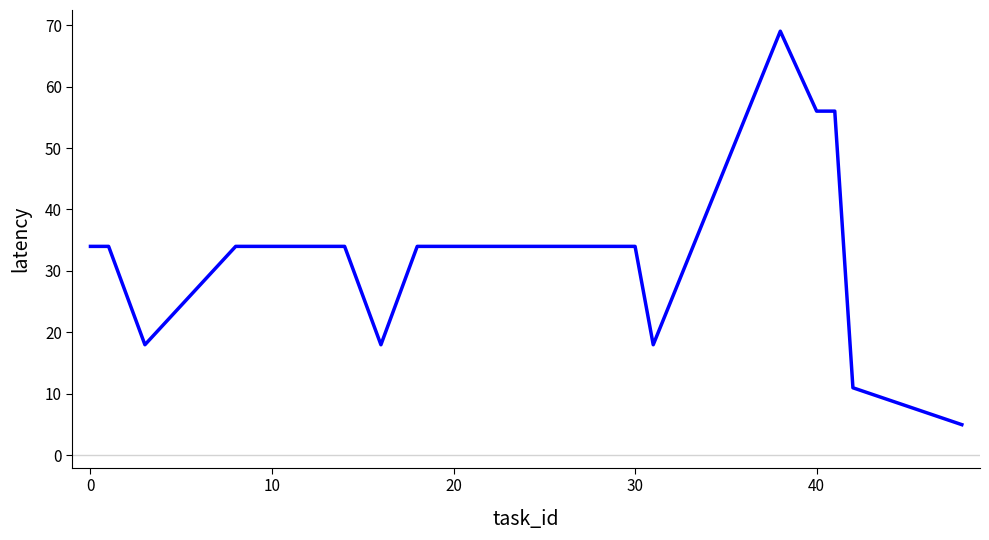

What is the difference between the maximum and minimum values?

64